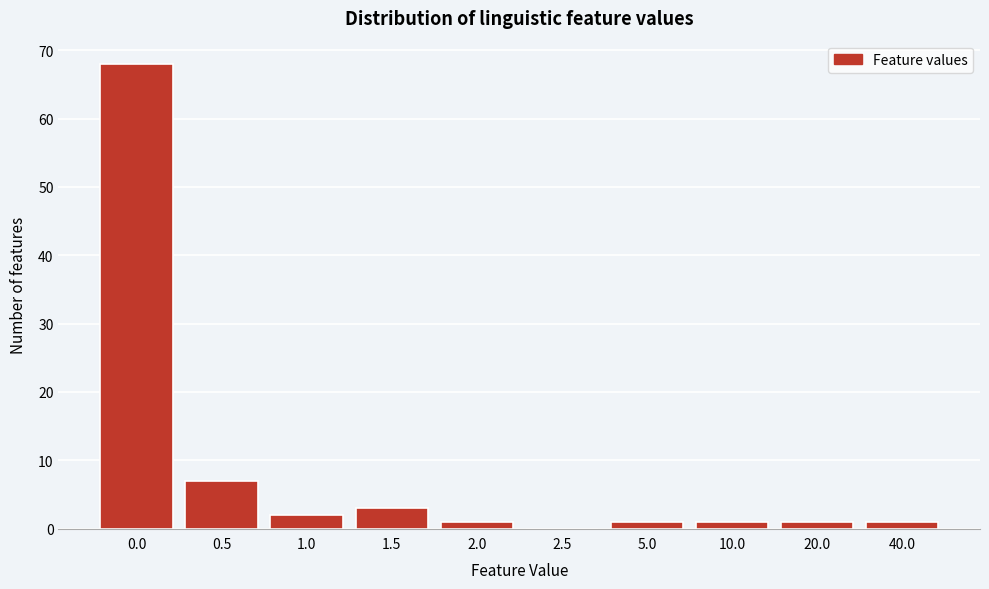

Reading left to right, extract all data points from this chart.

0.0=68	0.5=7	1.0=2	1.5=3	2.0=1	2.5=0	5.0=1	10.0=1	20.0=1	40.0=1